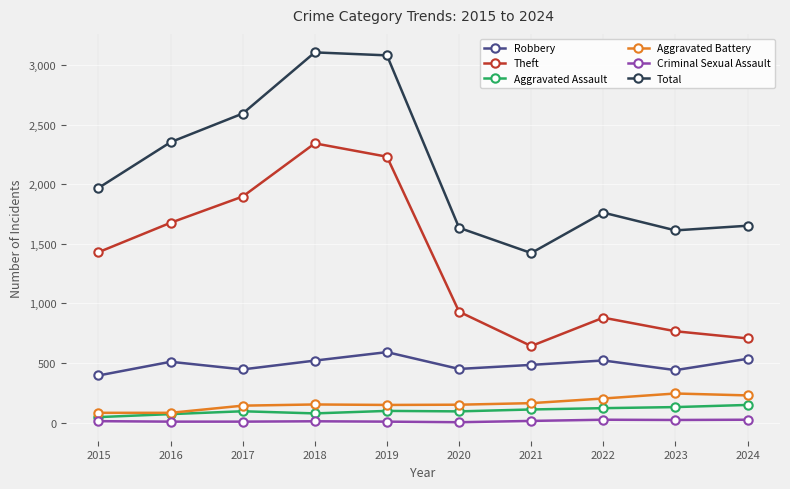

Rank the series by their maximum value, from lowest to highest.

Criminal Sexual Assault, Aggravated Assault, Aggravated Battery, Robbery, Theft, Total